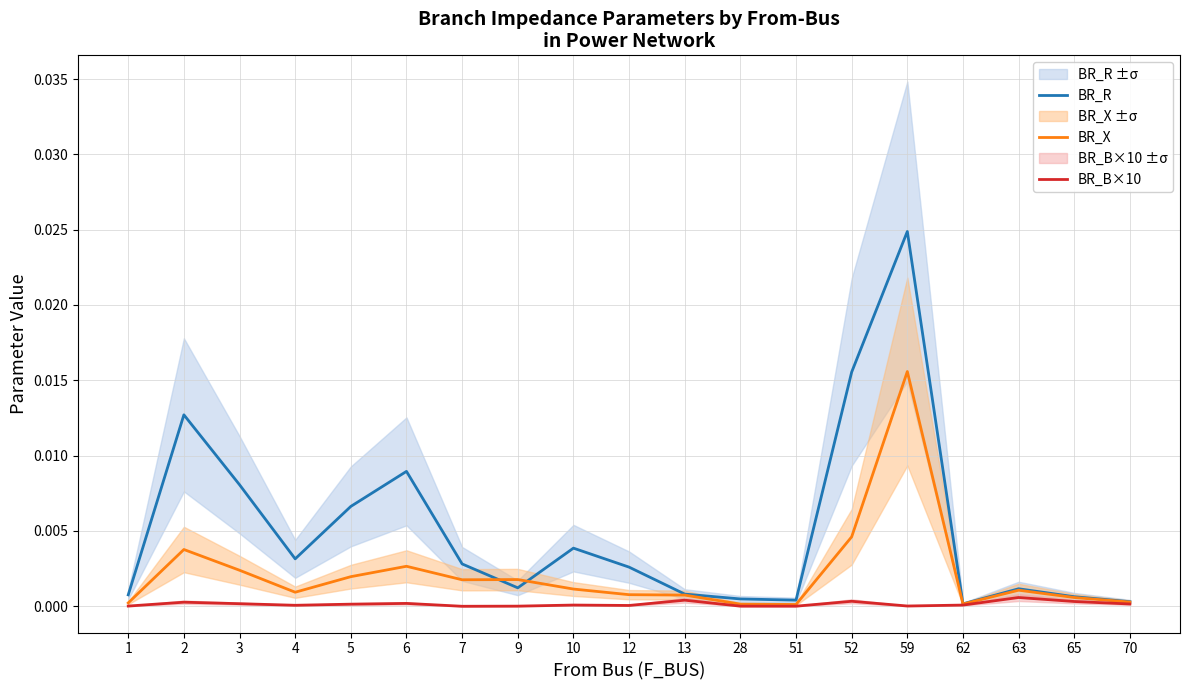

At 4, list the series in order from largest to smallest.

BR_R, BR_X, BR_B×10